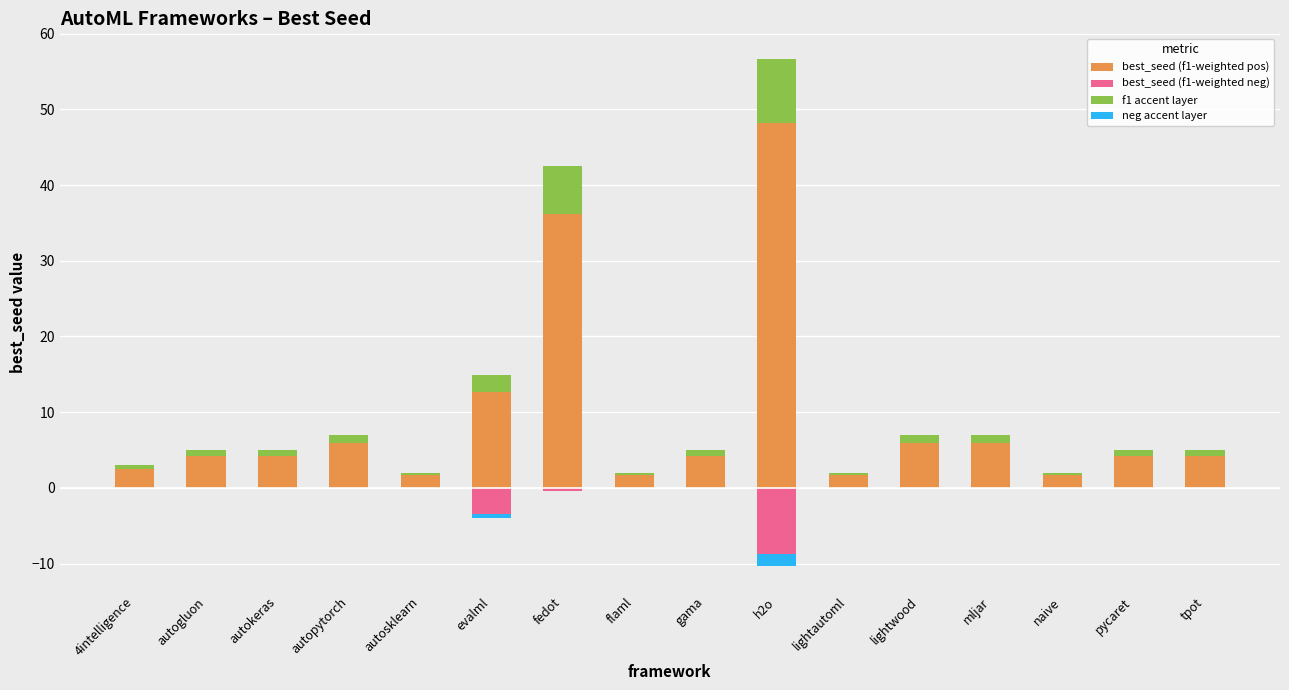

Is it true that best_seed (f1-weighted neg) equals -1.0 at evalml?

False